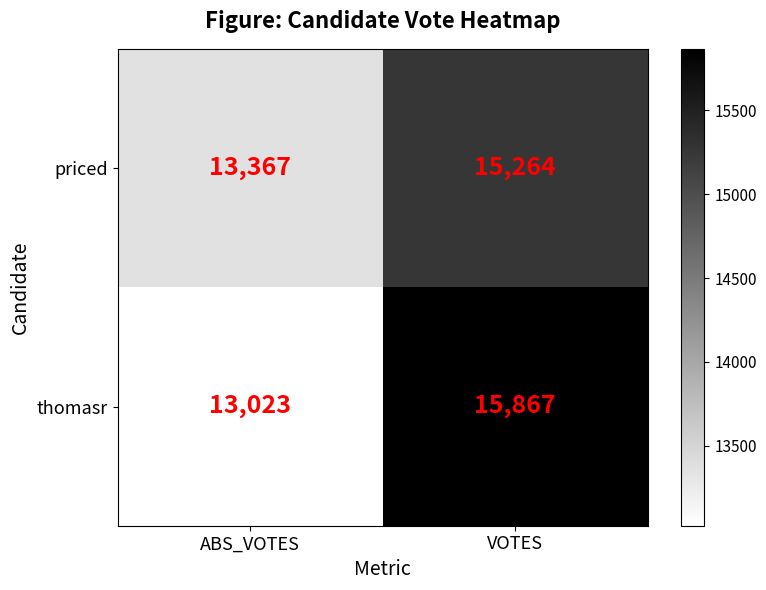

What is the maximum value shown in the chart?

15867